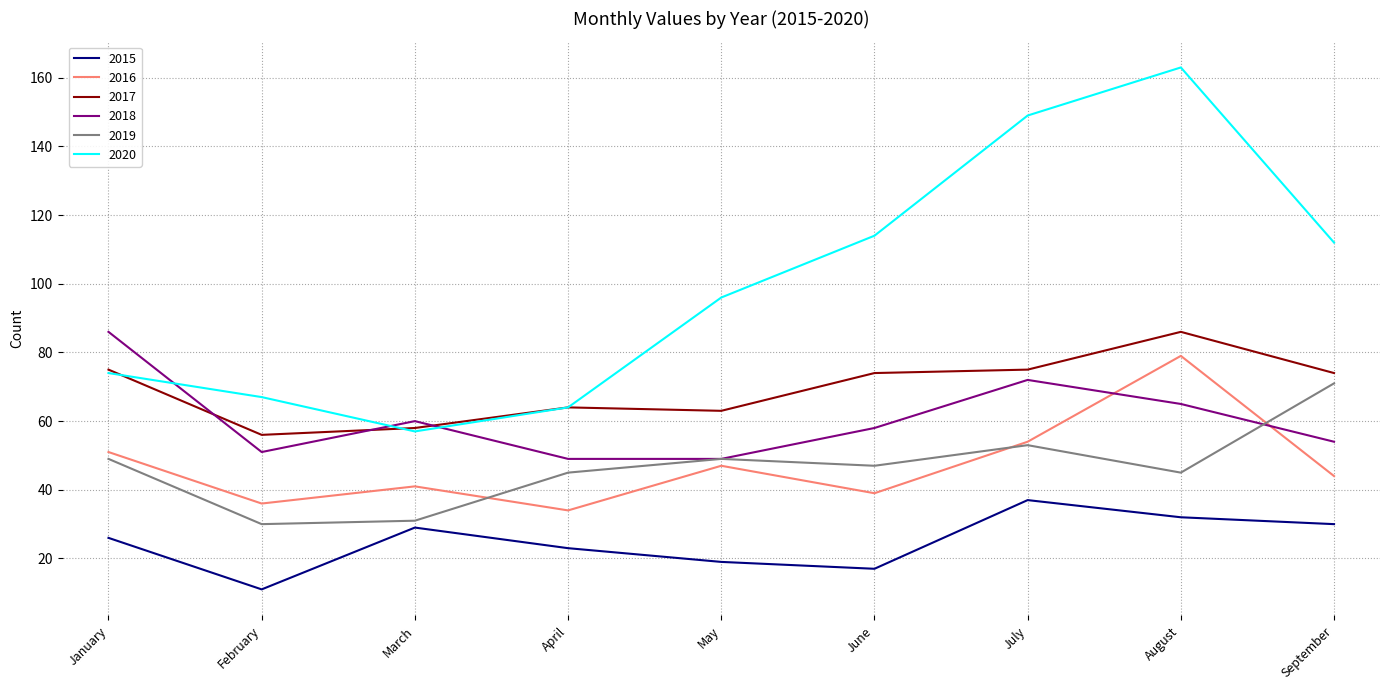

At which label is 2018 closest to 67?

August